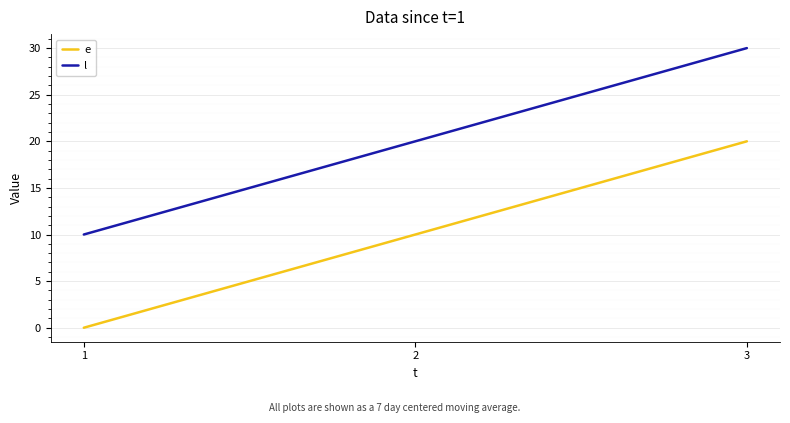

Reading left to right, list all the values displayed in this chart.

e: 1=0	2=10	3=20
l: 1=10	2=20	3=30